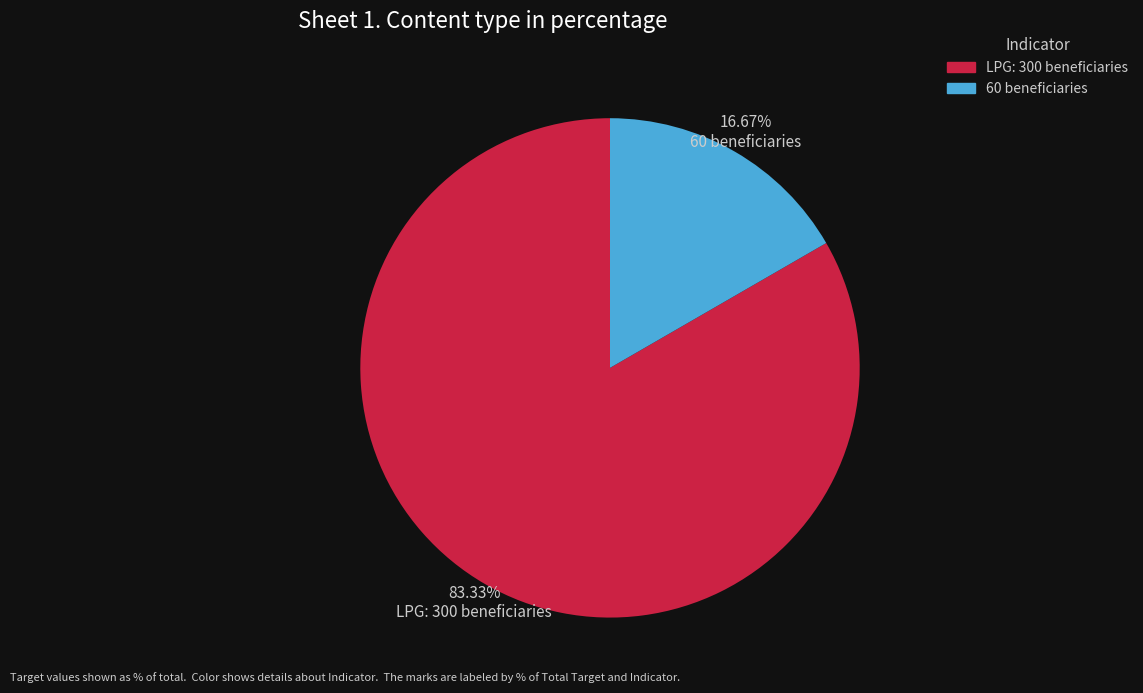

To the nearest percent, what is the average slice percentage?

50%